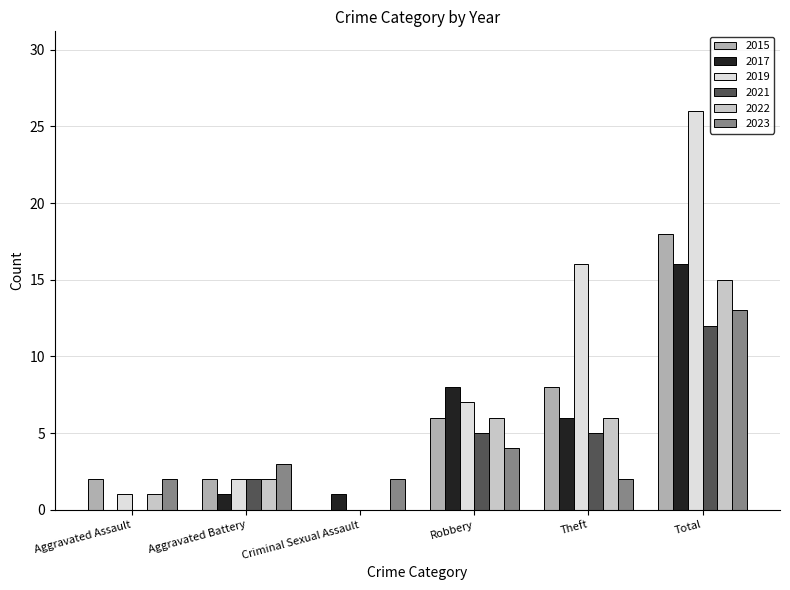

What is the average value of the 2017 series?

5